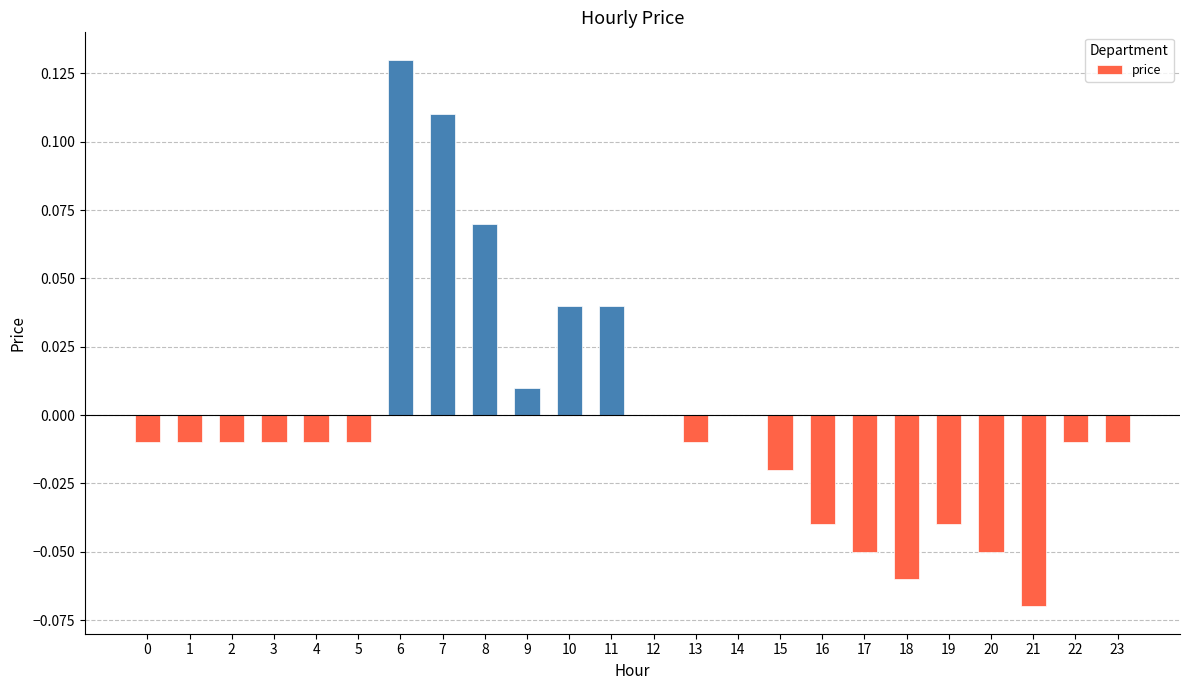

Is it true that the value at 12 is 0.0?

True